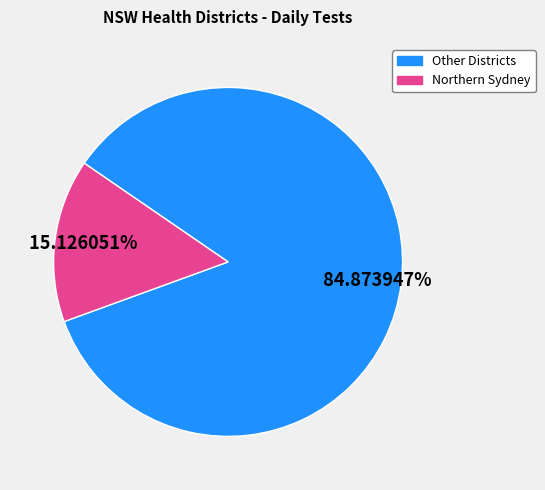

Approximately how many times larger is the value at Other Districts compared to Northern Sydney?

5.6